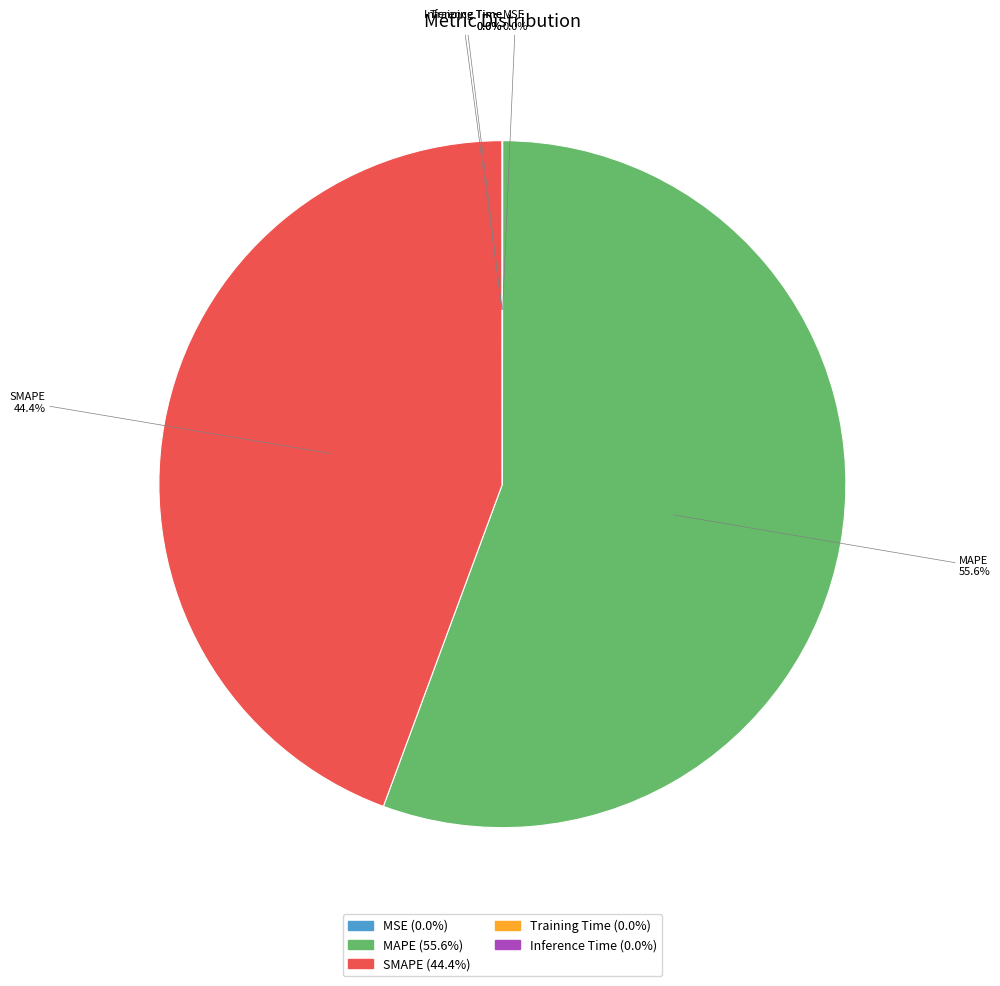

What is the largest slice in the pie chart?

MAPE